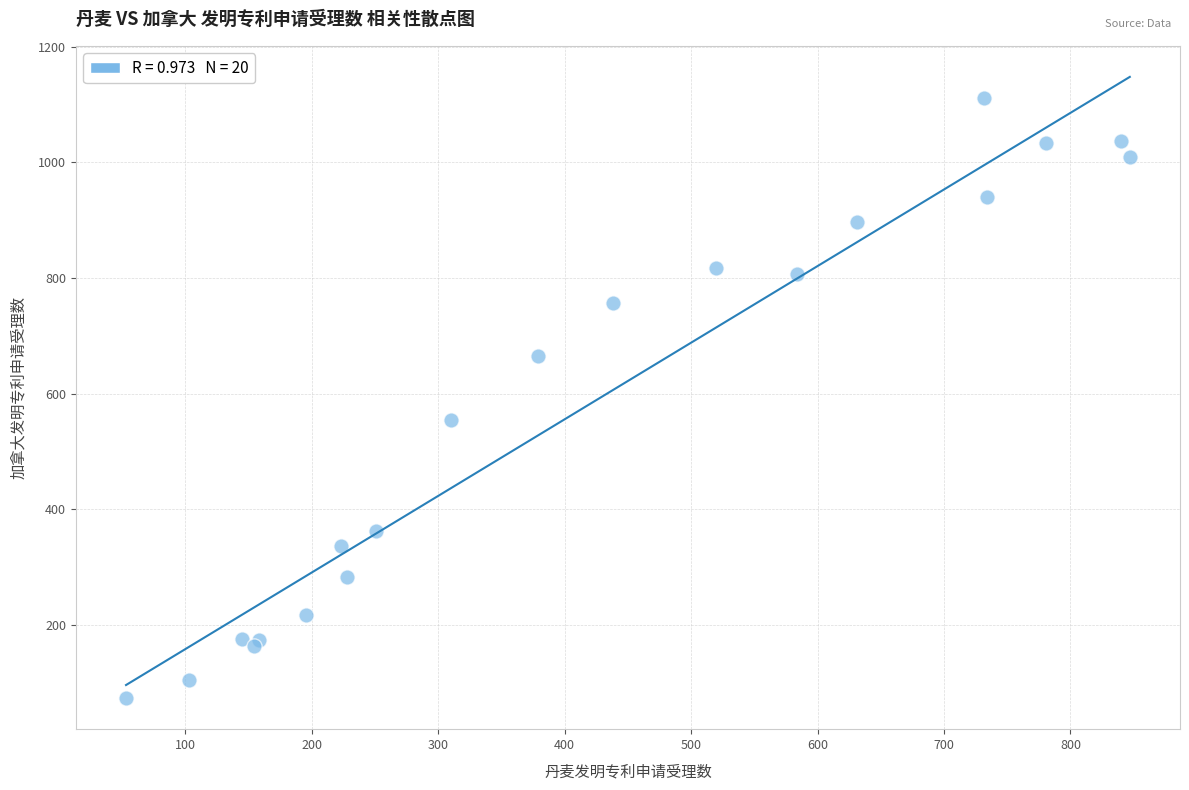

What Y value in the scatter plot is closest to 592?

555